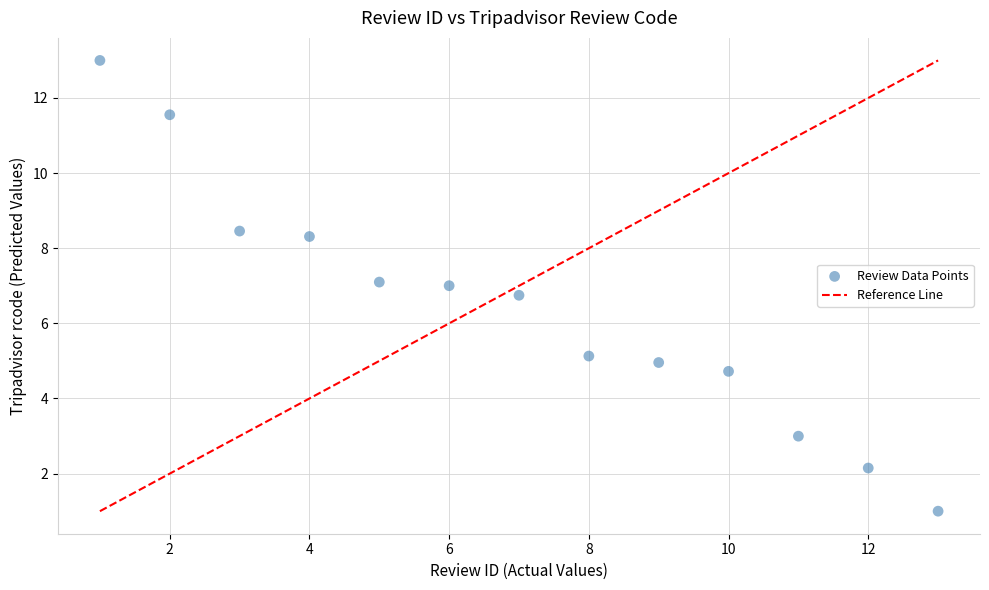

What is the range of Y values (max minus min)?

12.0